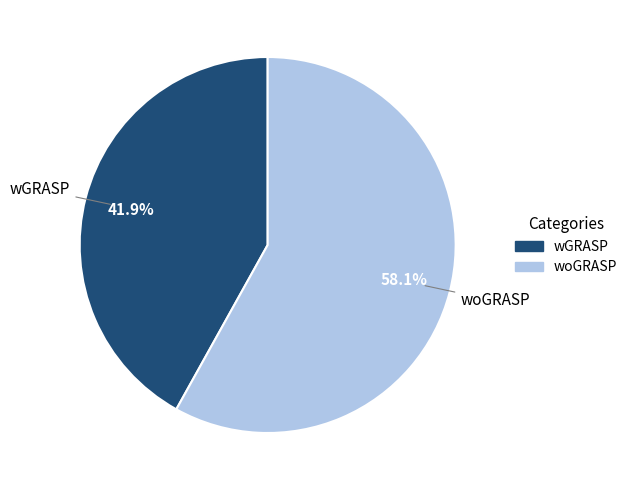

What percentage do woGRASP and wGRASP together represent?

100.0%